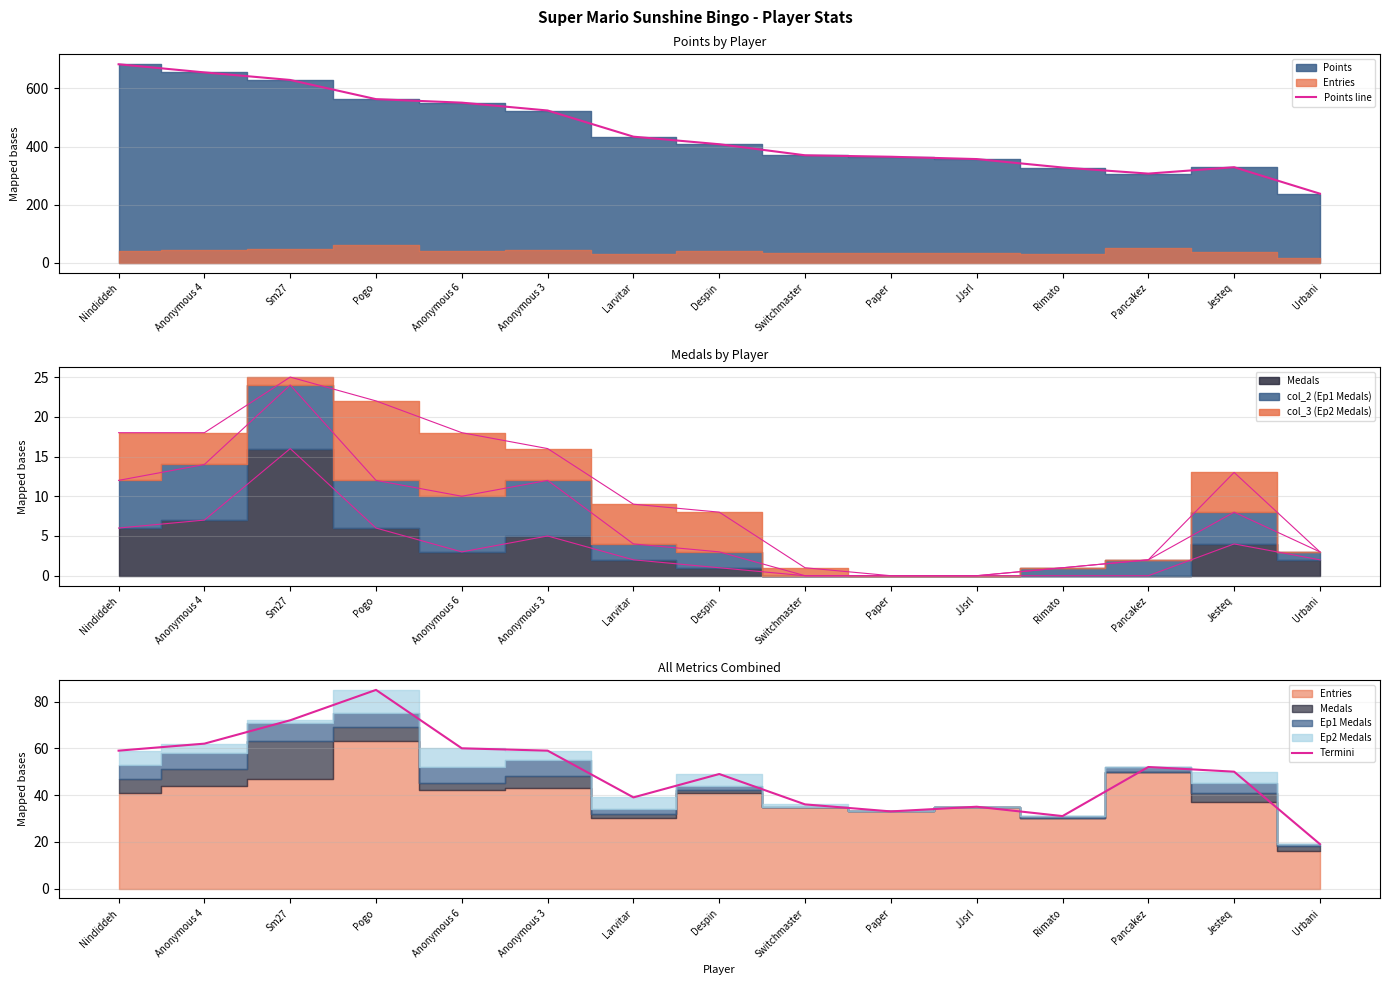

The Termini series shows 52 at Pancakez. True or false?

True